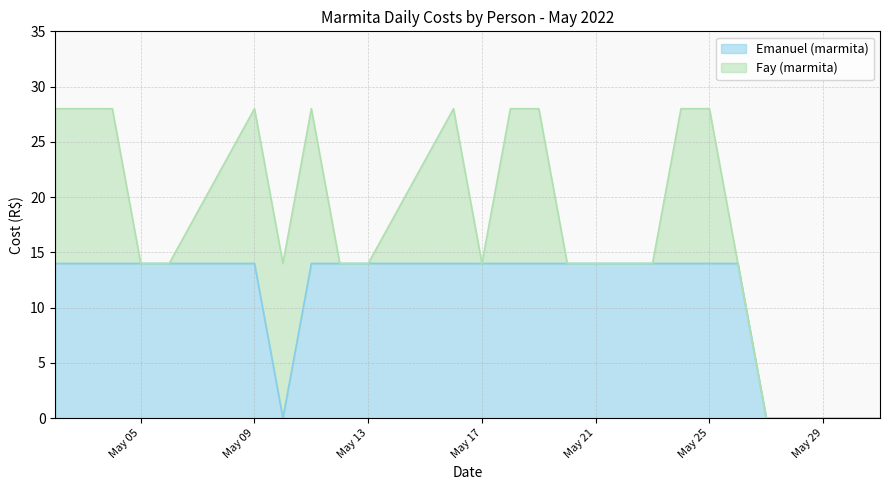

What is the greatest value displayed?

14